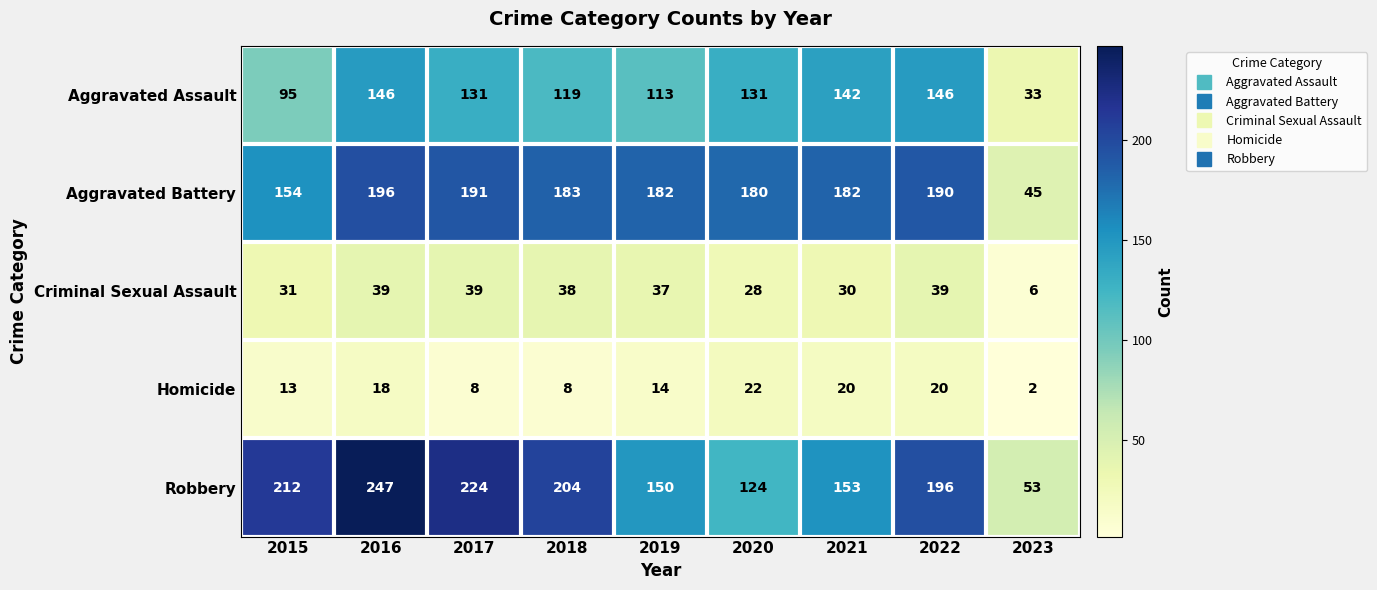

What is the difference between the Robbery values at 2022 and 2017?

28